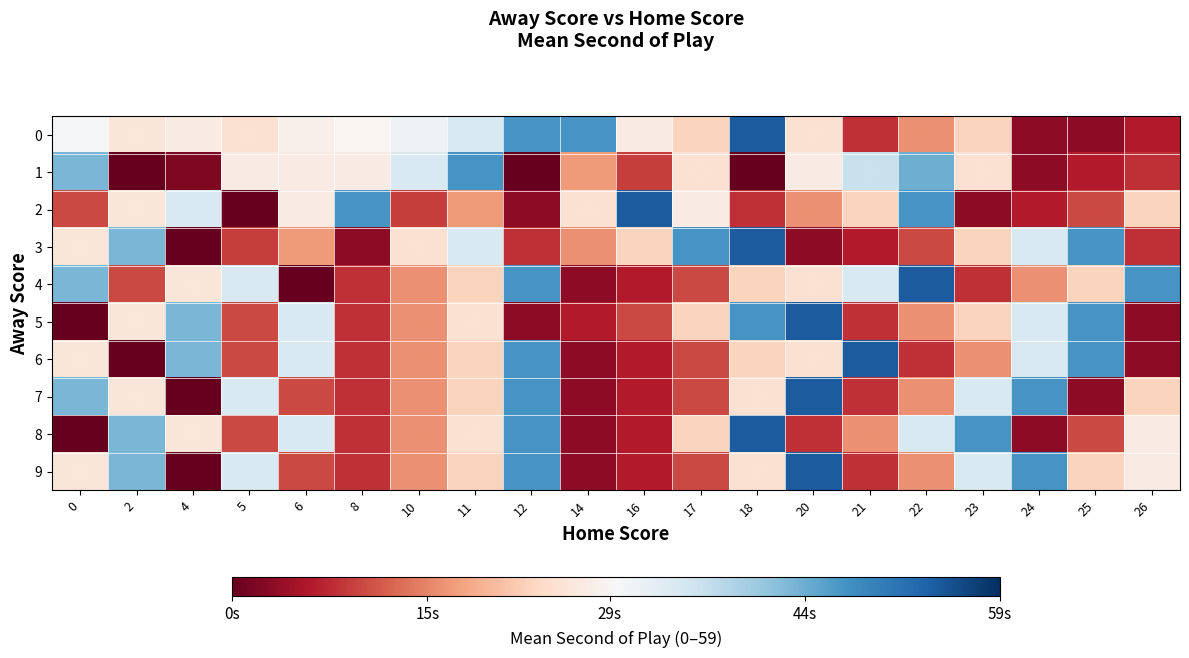

Between 0 and 22, which series saw the biggest shift?

2